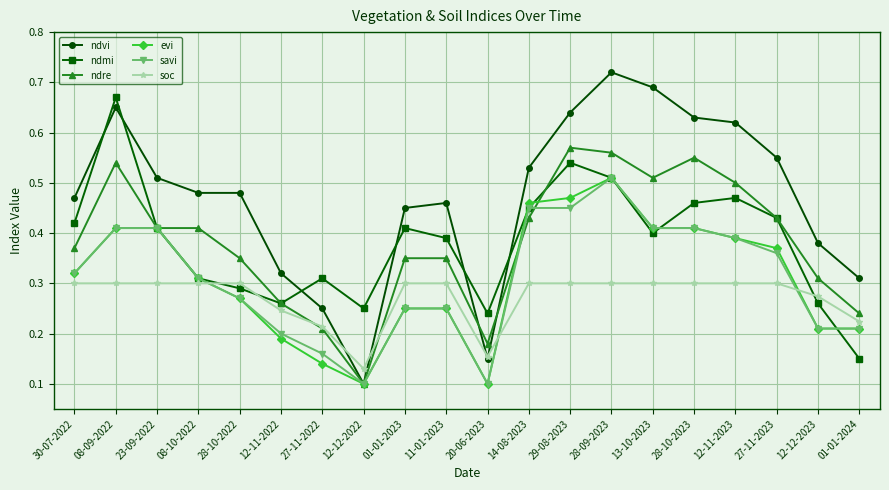

What is the label of the 17th point from the right?

08-10-2022